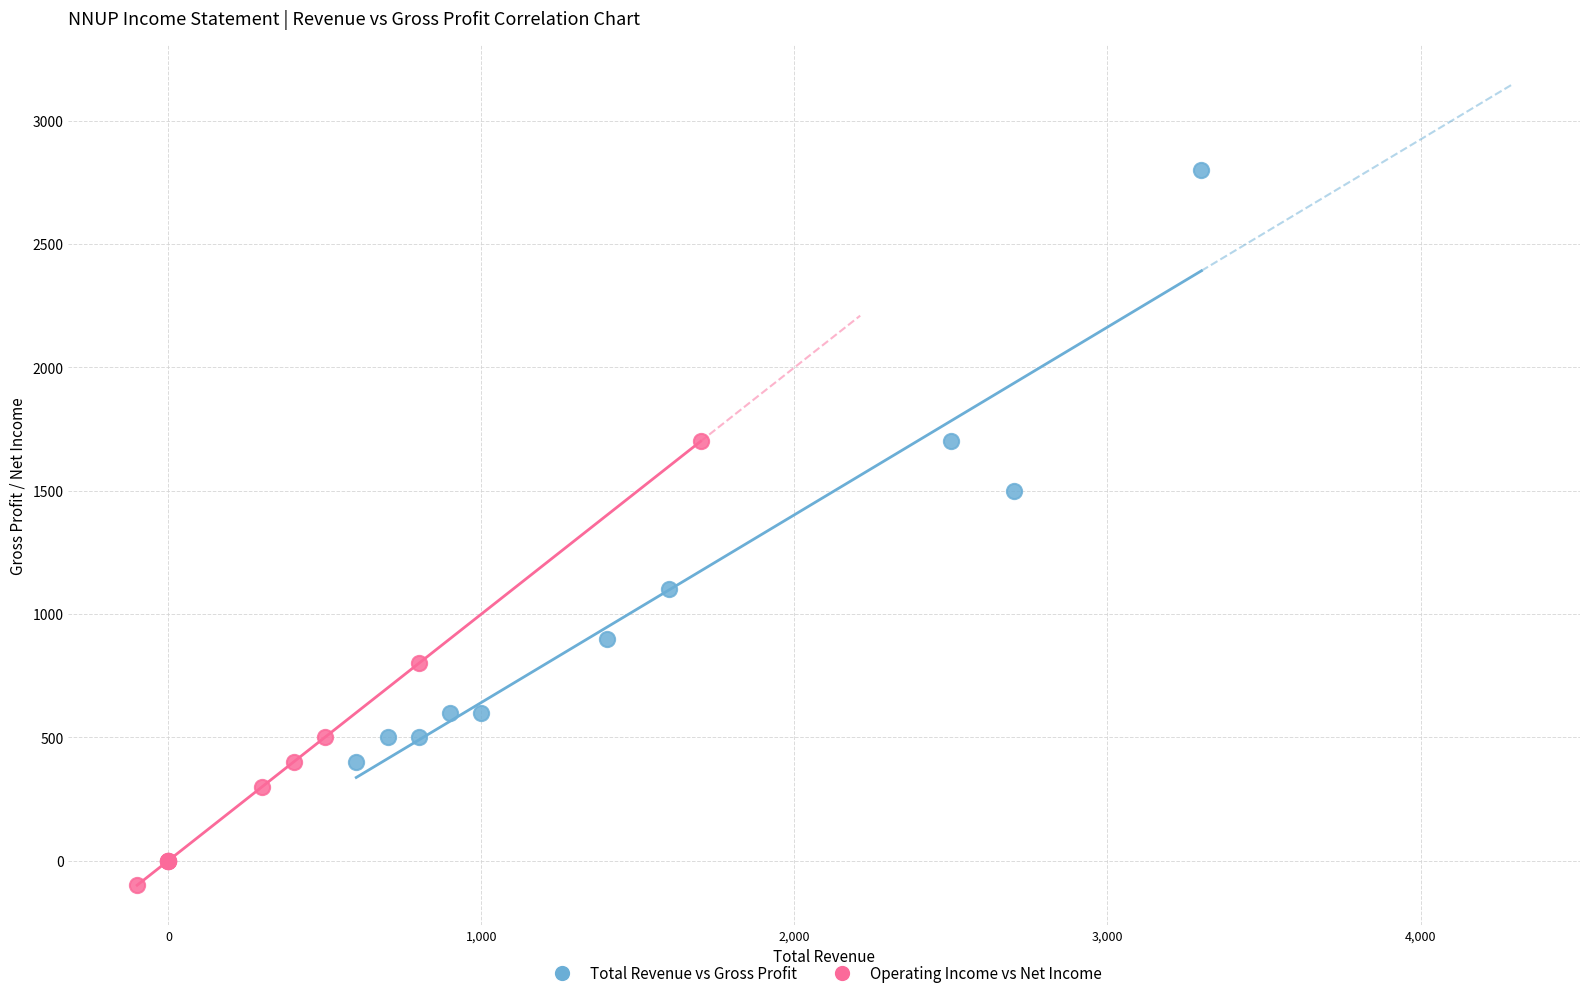

Which series reaches the minimum Y coordinate?

Operating Income vs Net Income